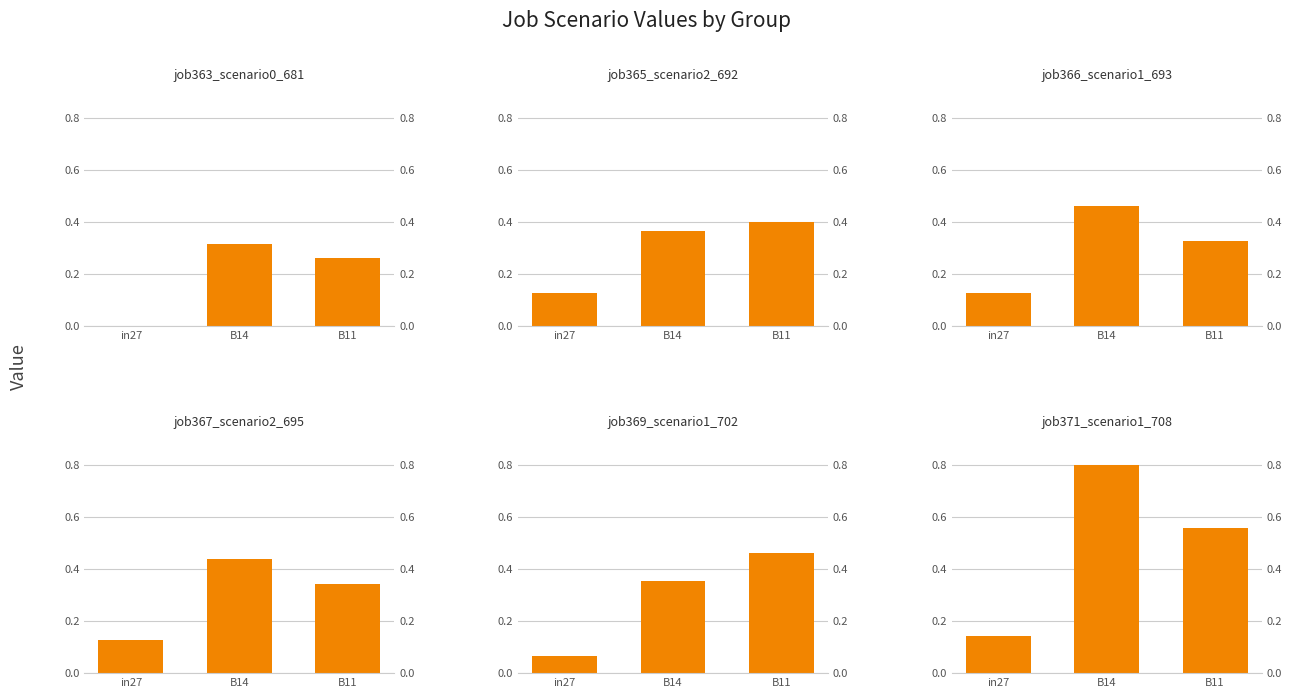

List the labels in order of job369_scenario1_702 value, smallest first.

in27, B14, B11